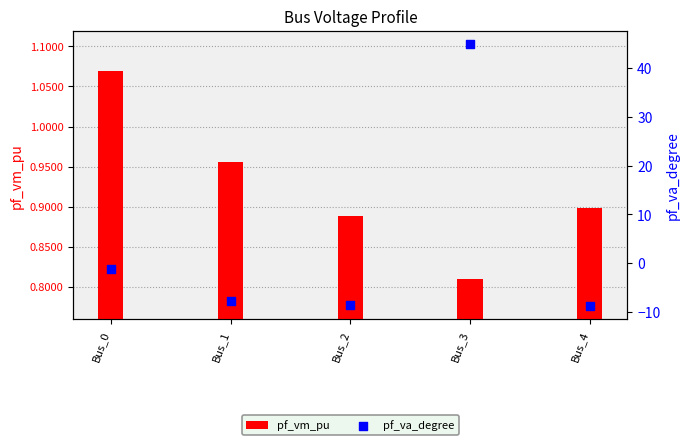

What are all the series names shown in the legend?

pf_vm_pu, pf_va_degree